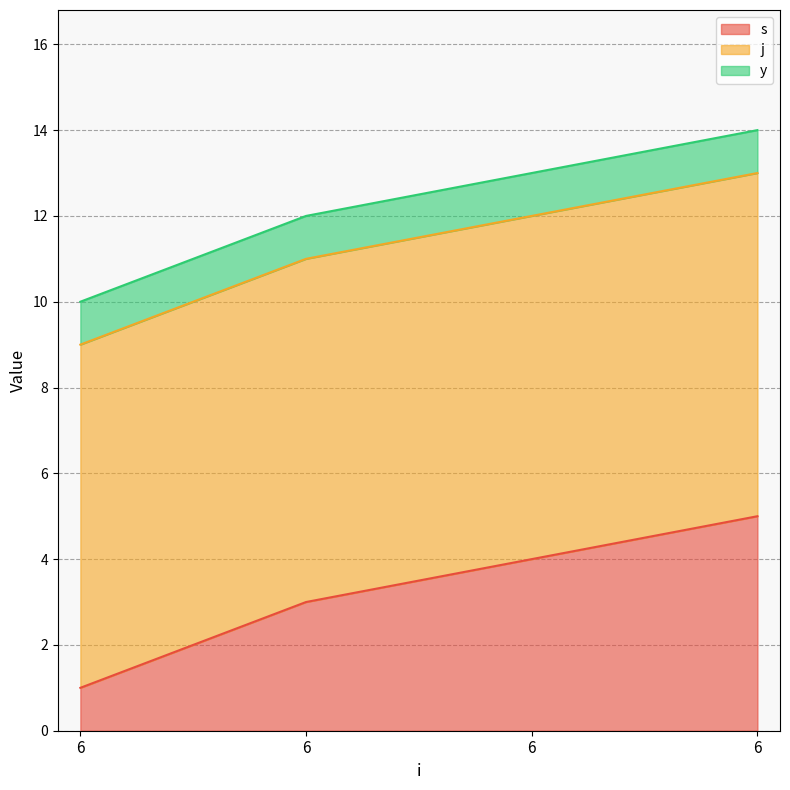

Which series has the largest total across all categories?

j